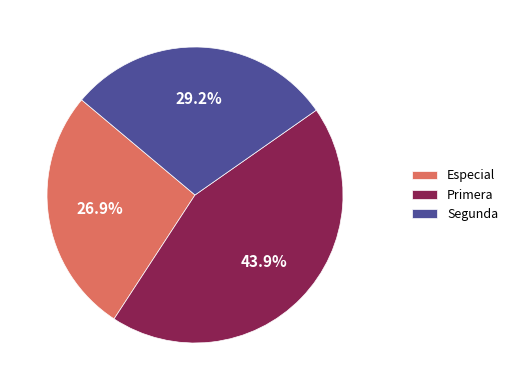

Which category has the biggest portion of the pie?

Primera